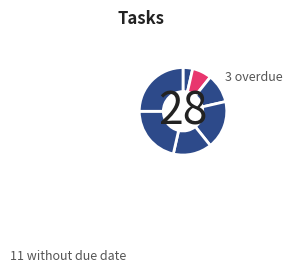

How many slices are in this pie chart?

7